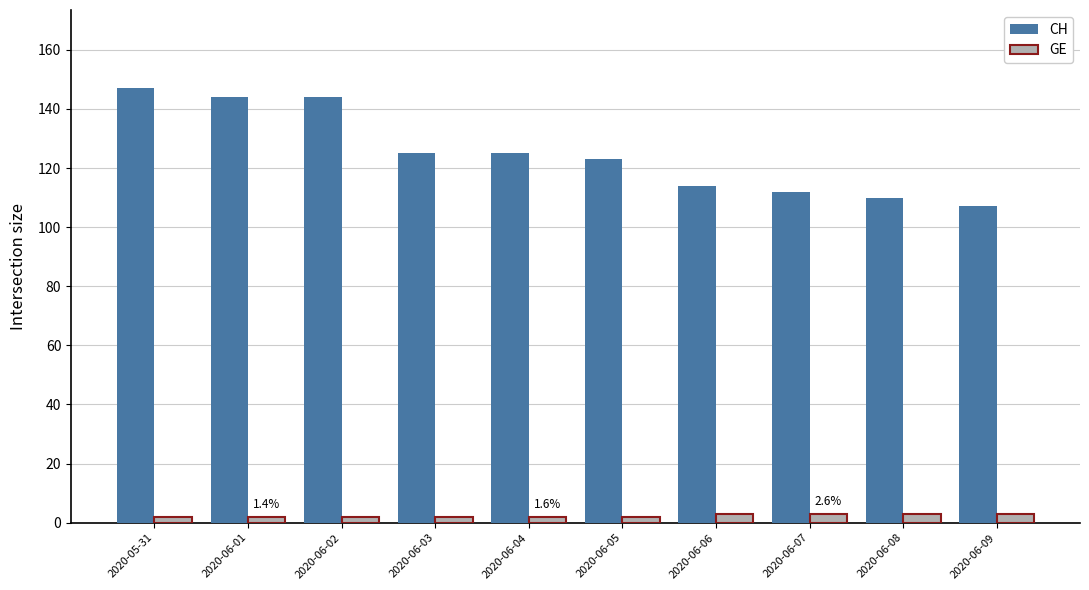

At which label does CH reach its minimum?

2020-06-09